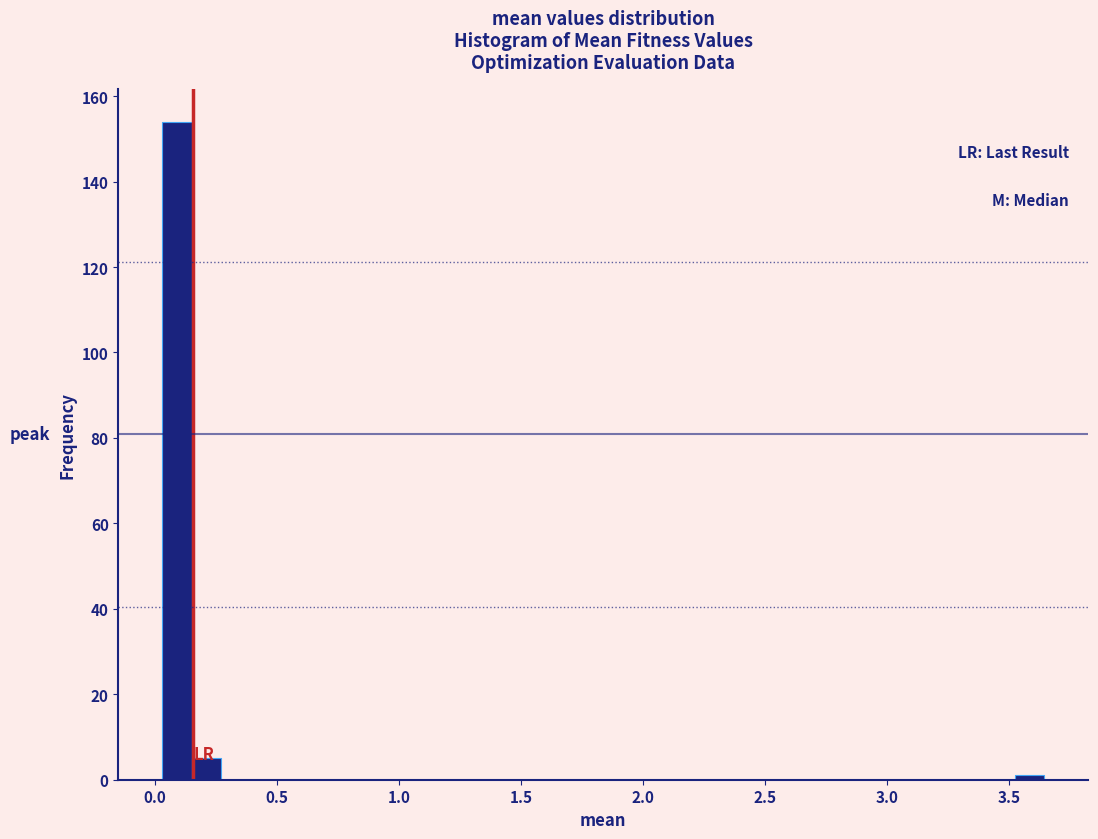

Read against the x-axis, roughly where is the centre of the tallest bar?

0.10